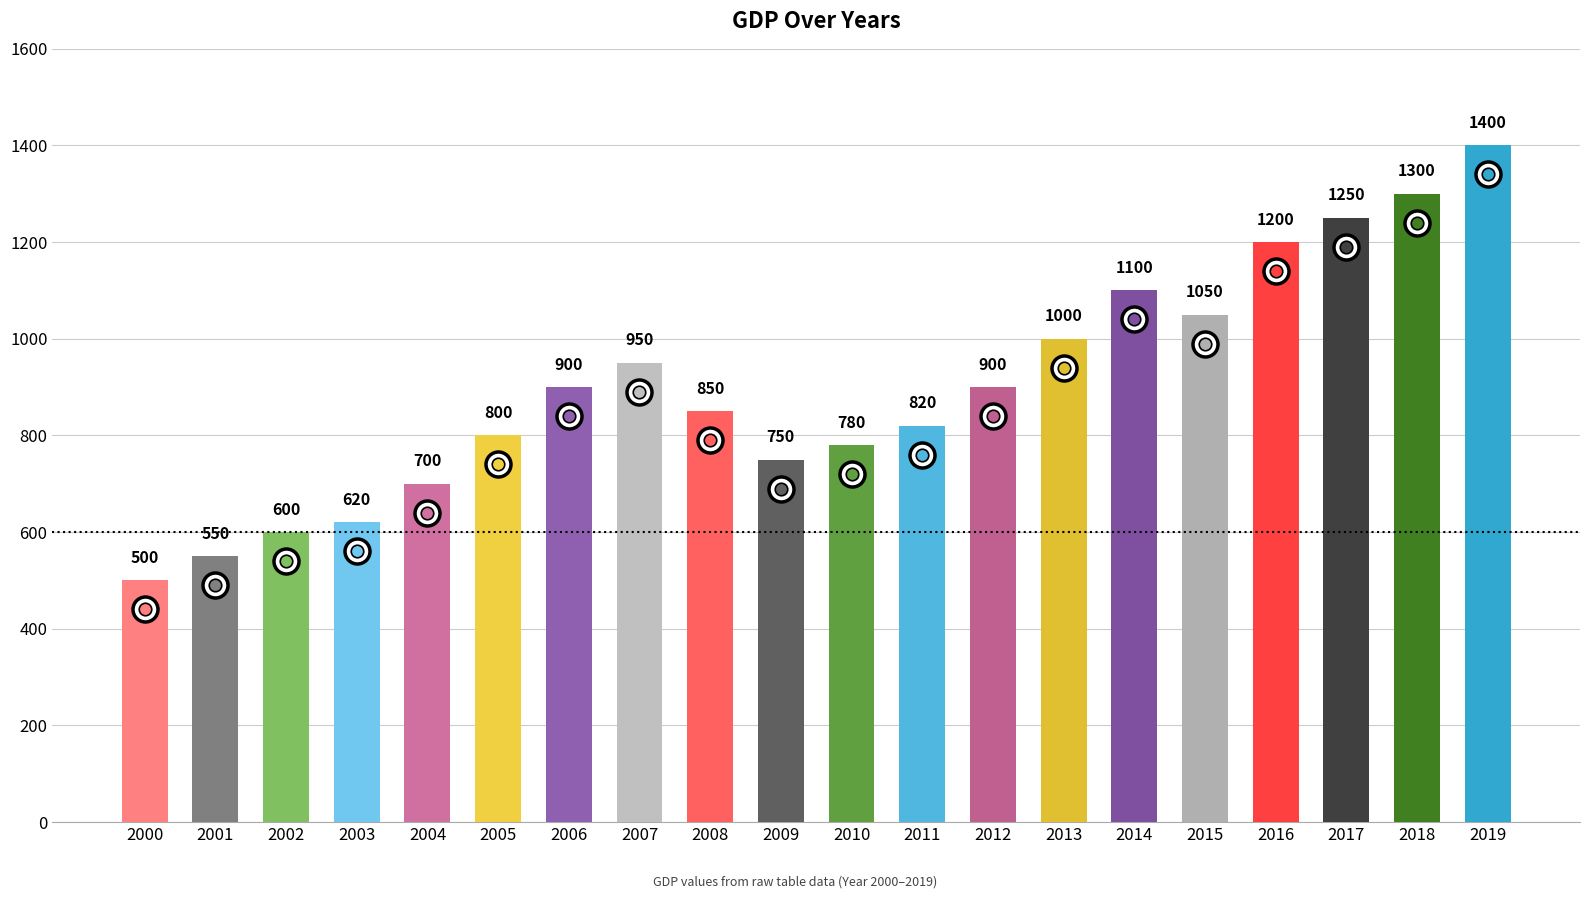

What is the minimum value shown in the chart?

500